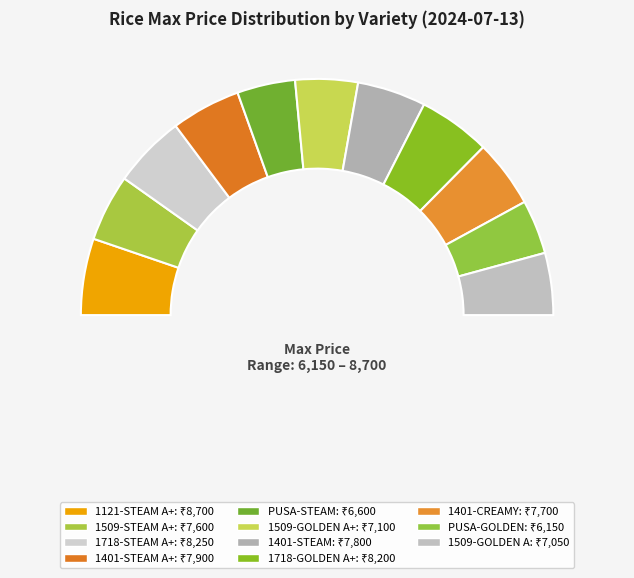

To the nearest percent, what is the average slice percentage?

9%